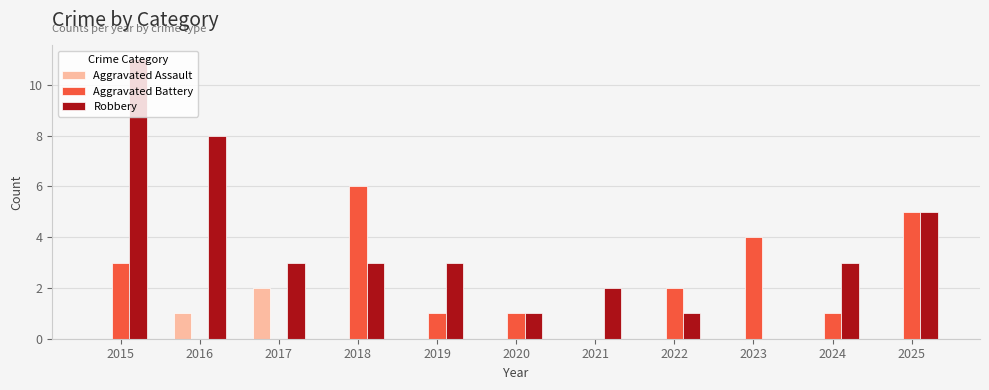

Is the value of Aggravated Battery at 2019 greater than the value of Aggravated Assault at 2019?

Yes